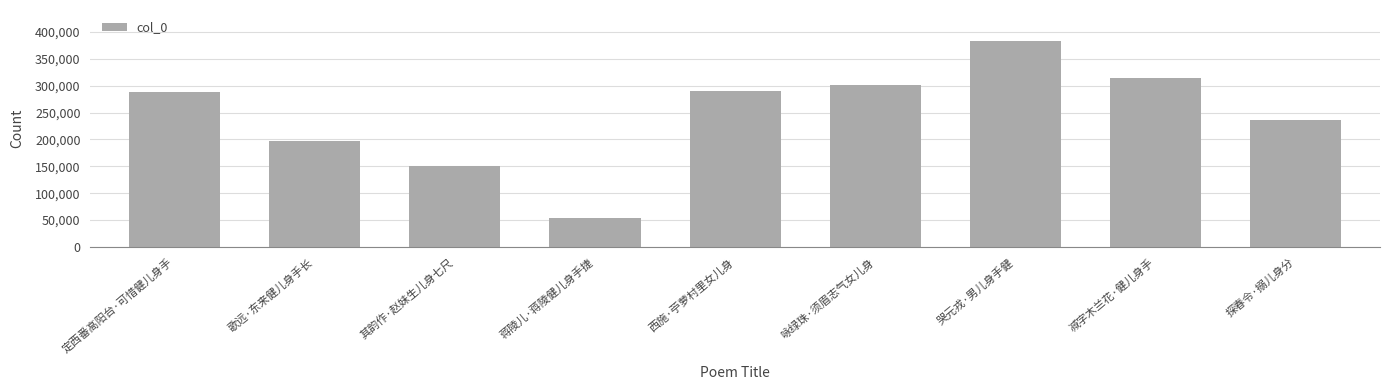

Which category has the highest value across all series?

哭元戎·男儿身手健